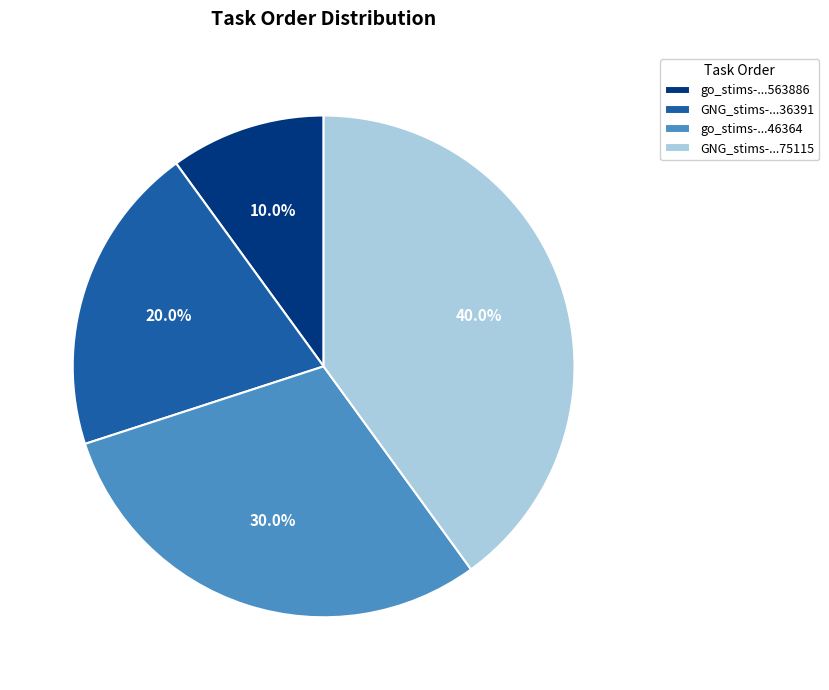

Which has a higher value, go_stims-...46364 or go_stims-...563886?

go_stims-...46364